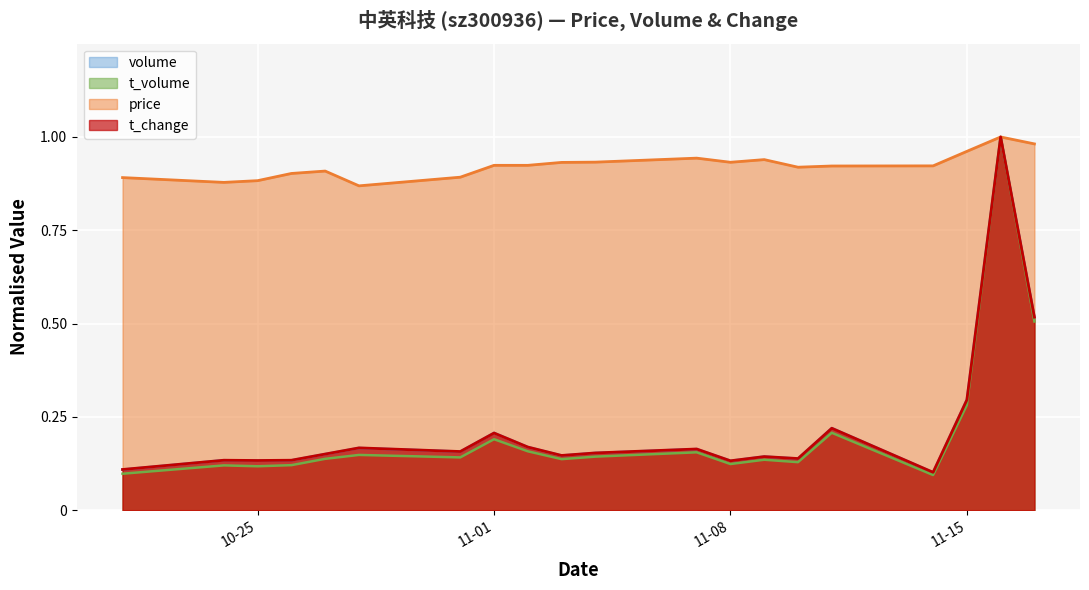

What are all the series names shown in the legend?

volume, t_volume, price, t_change